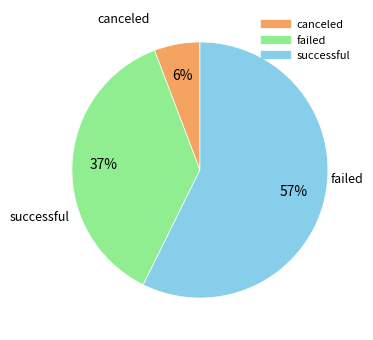

Rank the categories by value from lowest to highest.

canceled, failed, successful